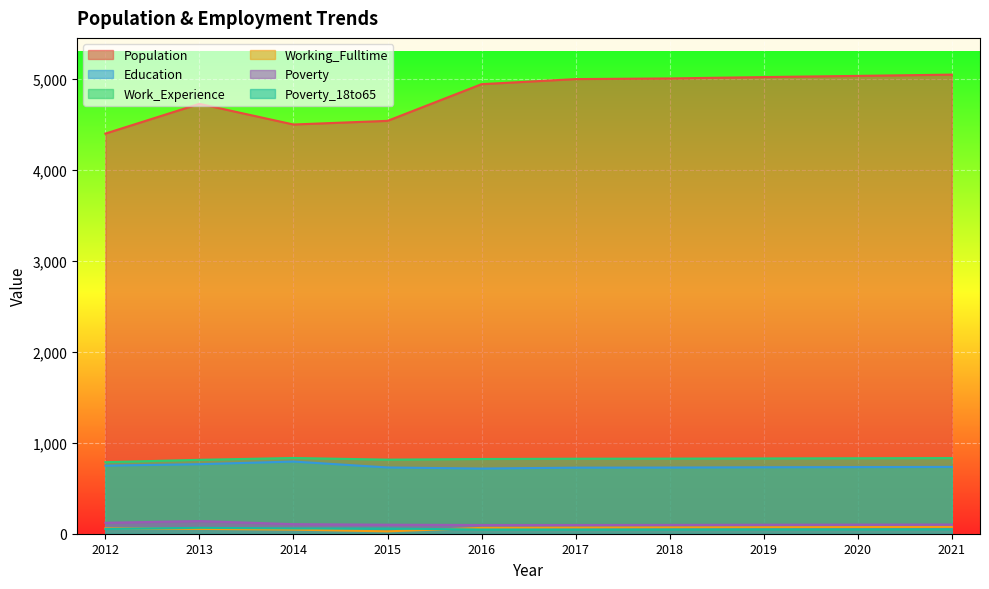

What is the average value of the Poverty_18to65 series?

52